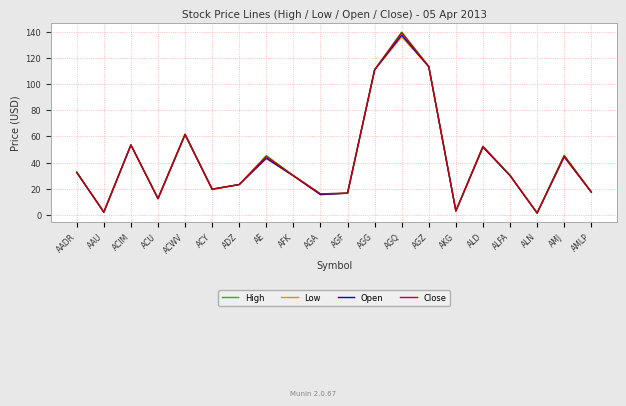

Where is Open nearest to the value 69?

ACWV